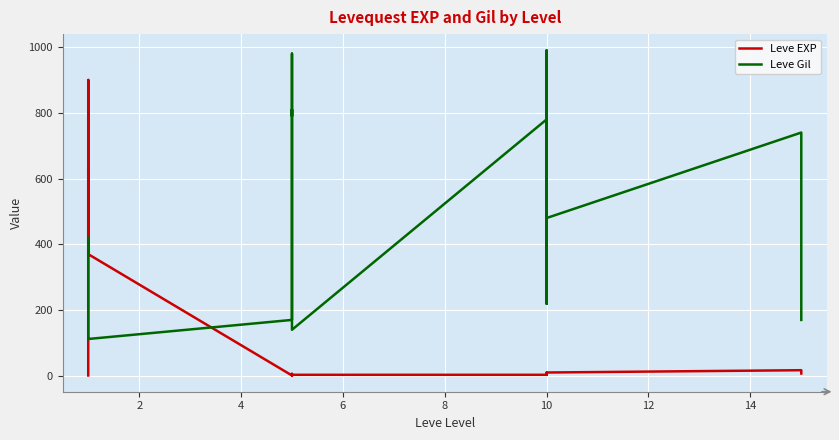

What is the value of the Leve Gil point at the 7th from the left?

170